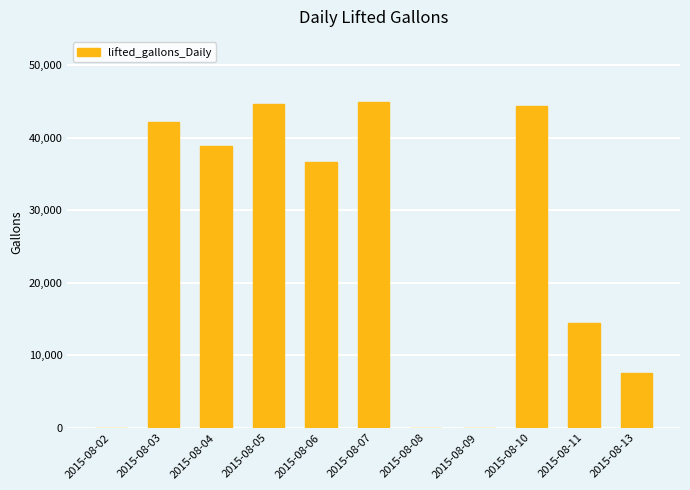

The value at 2015-08-11 is 14500. True or false?

True